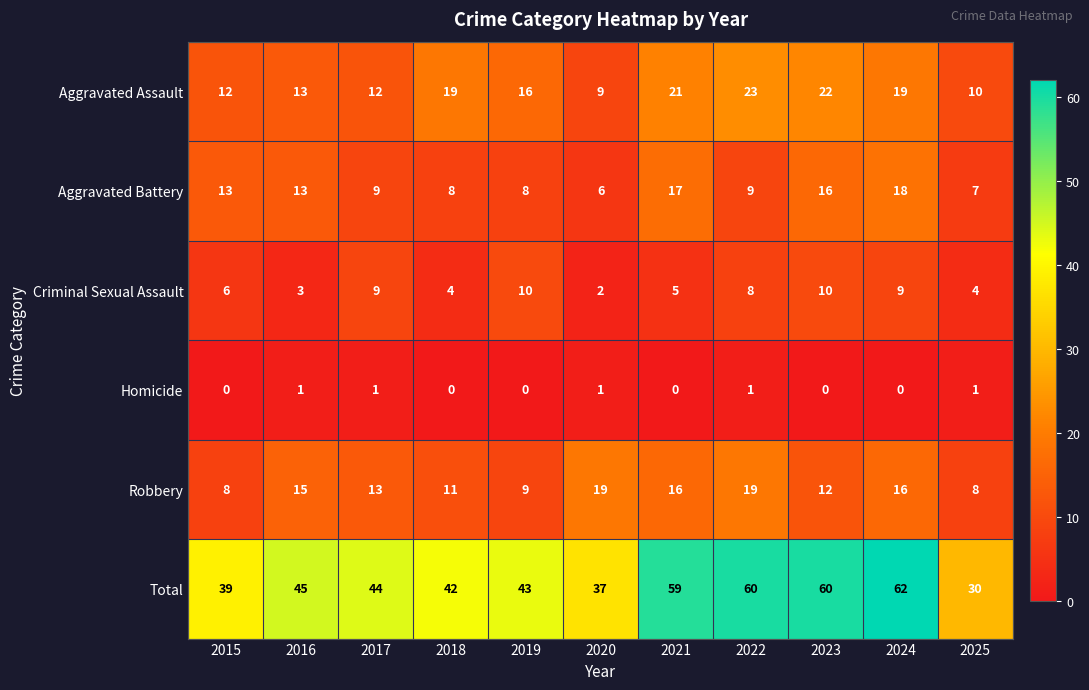

Rank the series at 2015 from highest to lowest value.

Total, Aggravated Battery, Aggravated Assault, Robbery, Criminal Sexual Assault, Homicide